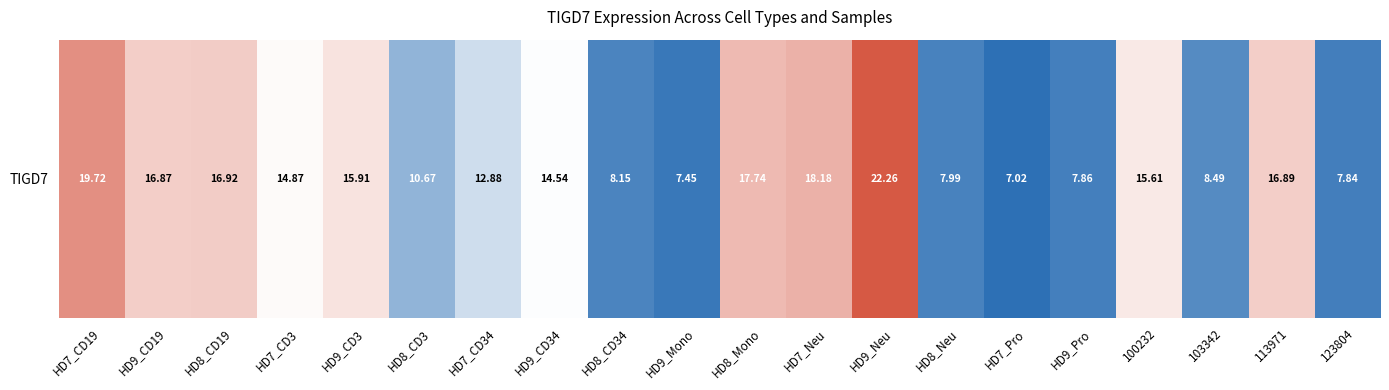

Between HD8_CD34 and HD9_CD3, which is larger?

HD9_CD3